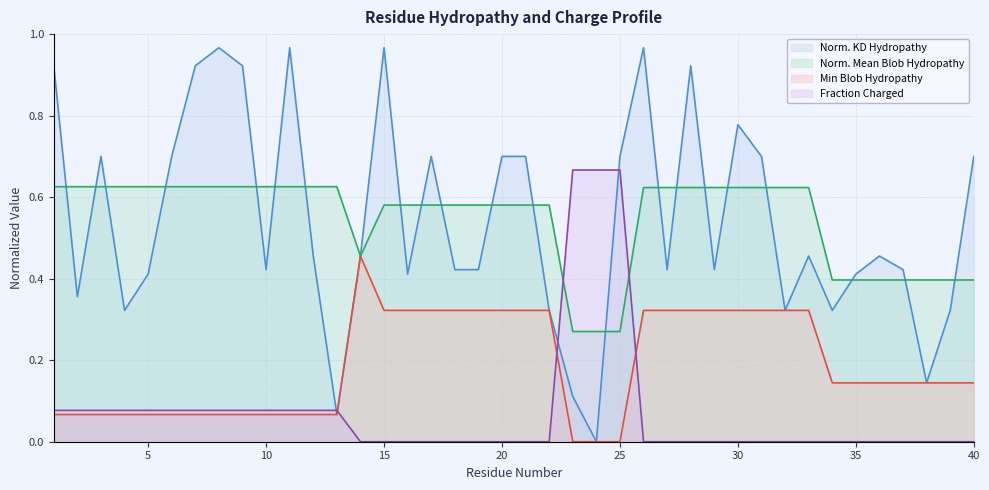

What is the value of the Normalized_Kyte-Doolittle_hydropathy point at the 22nd from the left?

0.3